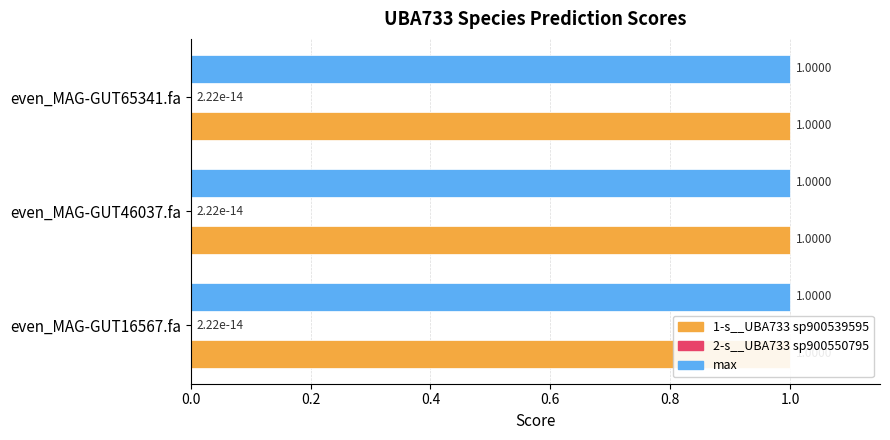

Which label corresponds to the largest value in the chart?

even_MAG-GUT16567.fa